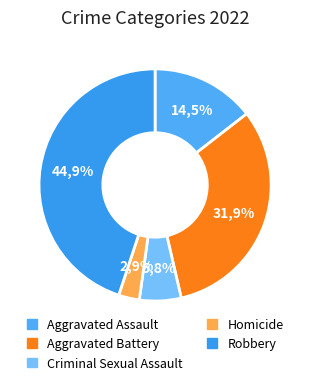

The Aggravated Assault slice represents 14% of the pie. True or false?

True